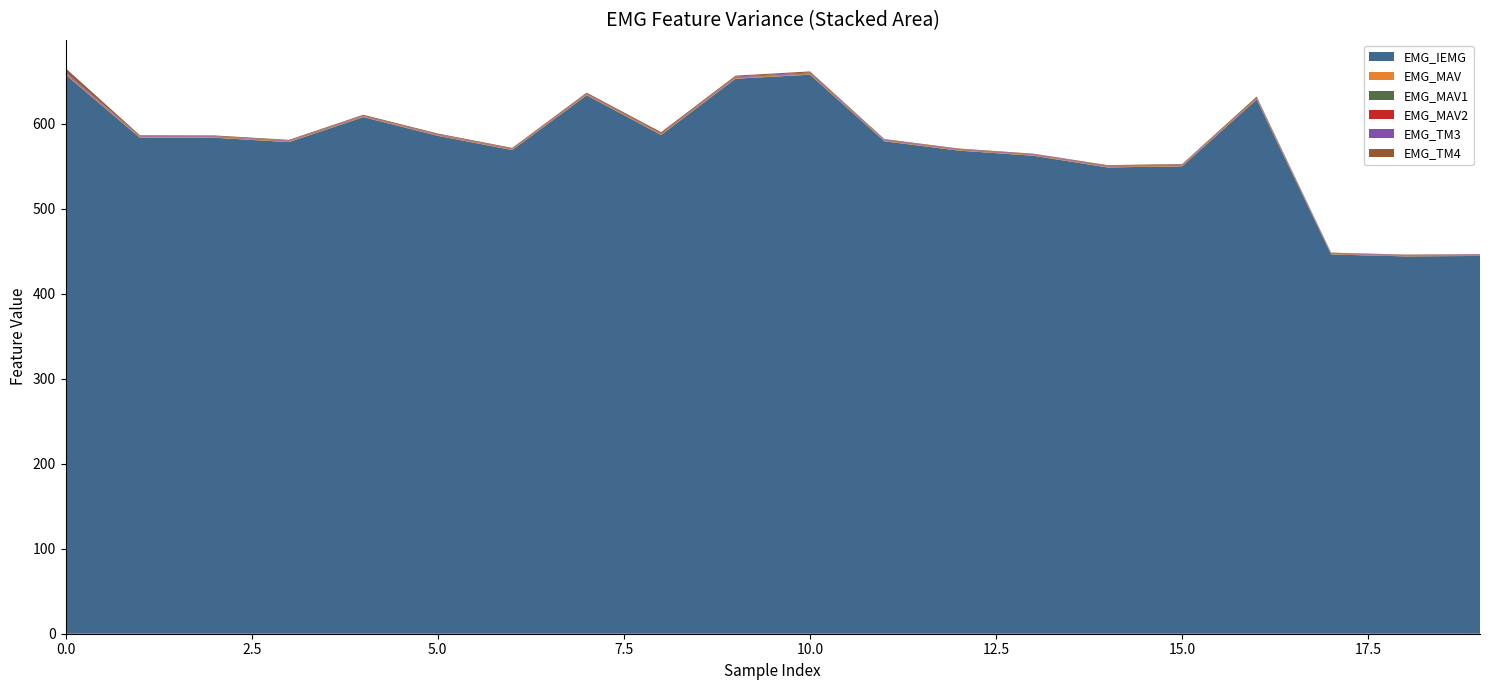

Reading left to right, transcribe all the data shown in this chart.

EMG_IEMG: 658.0	583.5	583.7	578.5	607.9	585.9	569.1	633.6	586.9	653.1	657.8	579.5	568.5	562.5	548.7	550.1	628.6	446.3	444.0	444.5
EMG_MAV: 0.0	0.0	0.0	0.0	0.0	0.0	0.0	0.0	0.0	0.0	0.0	0.0	0.0	0.0	0.0	0.0	0.0	0.0	0.0	0.0
EMG_MAV1: 0.0	0.0	0.0	0.0	0.0	0.0	0.0	0.0	0.0	0.0	0.0	0.0	0.0	0.0	0.0	0.0	0.0	0.0	0.0	0.0
EMG_MAV2: 0.0	0.0	0.0	0.0	0.0	0.0	0.0	0.0	0.0	0.0	0.0	0.0	0.0	0.0	0.0	0.0	0.0	0.0	0.0	0.0
EMG_TM3: 0.0	0.0	0.0	0.0	0.0	0.0	0.0	0.0	0.0	0.0	0.0	0.0	0.0	0.0	0.0	0.0	0.0	0.0	0.0	0.0
EMG_TM4: 0.0	0.0	0.0	0.0	0.0	0.0	0.0	0.0	0.0	0.0	0.0	0.0	0.0	0.0	0.0	0.0	0.0	0.0	0.0	0.0